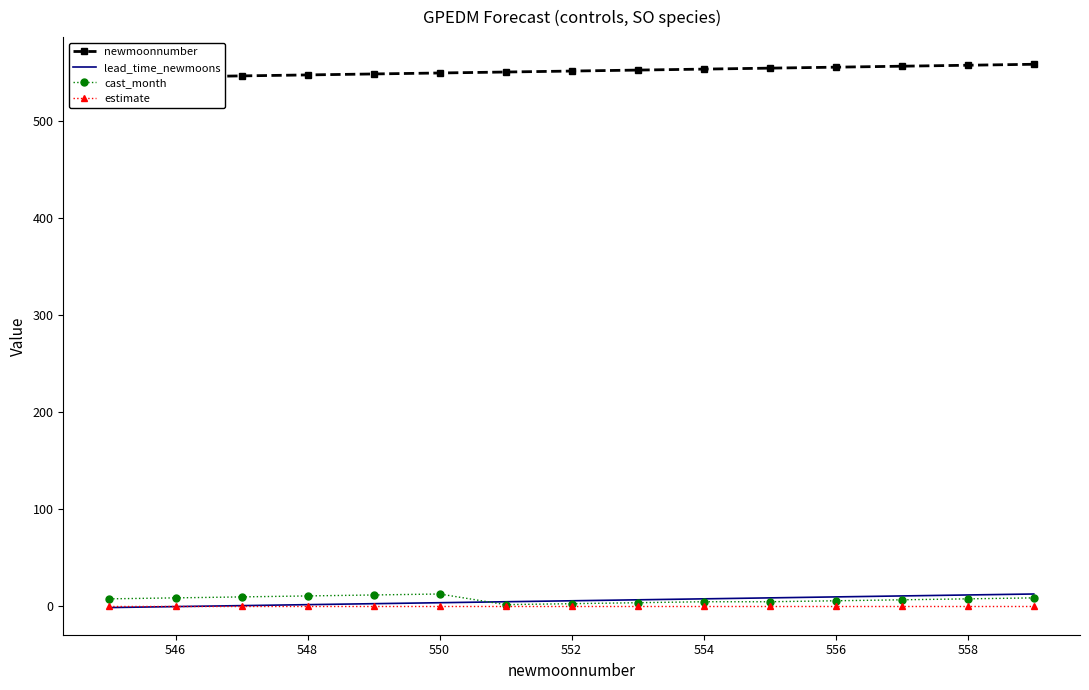

Is it true that cast_month equals 12 at 550?

True